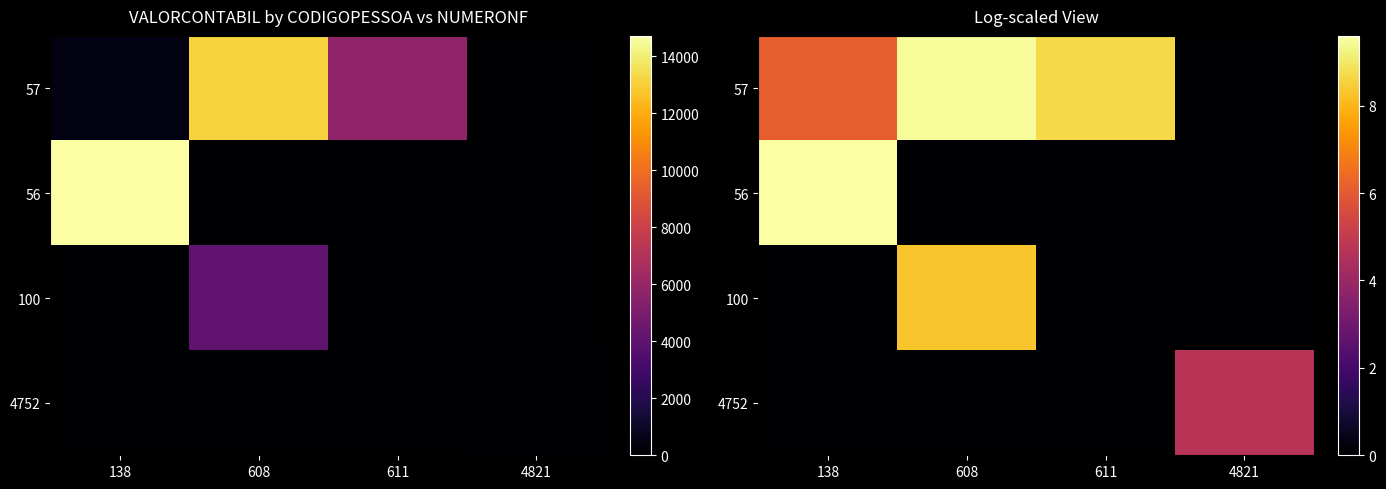

At how many categories does at least one series exceed 1?

4